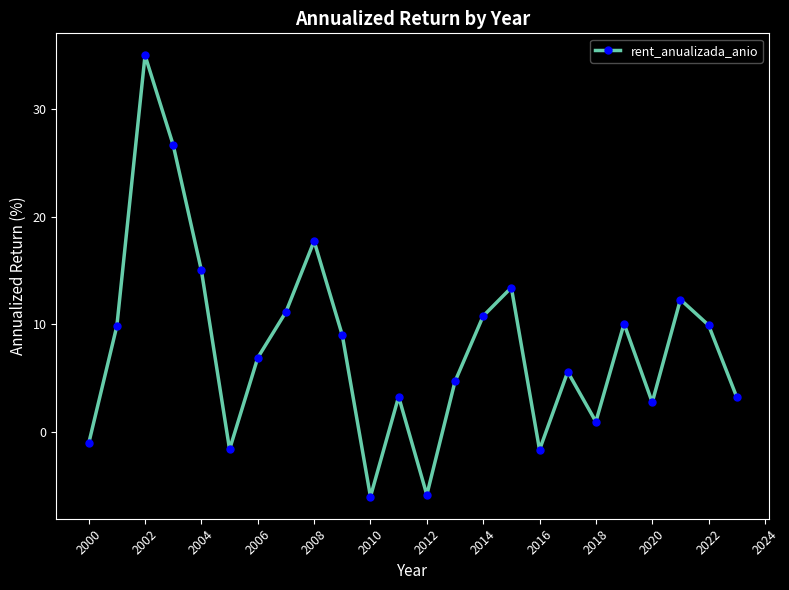

What is the value of the 21st point from the left?

2.7